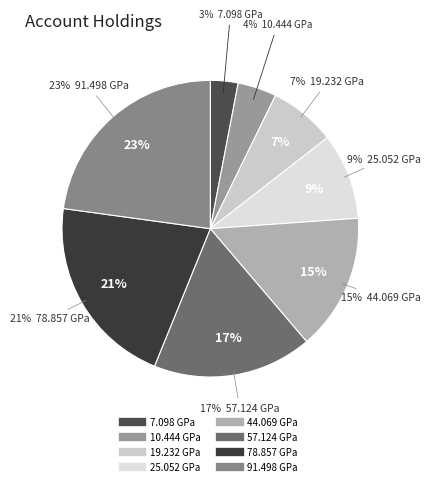

Rank the categories by value from highest to lowest.

91.498 GPa, 78.857 GPa, 57.124 GPa, 44.069 GPa, 25.052 GPa, 19.232 GPa, 10.444 GPa, 7.098 GPa